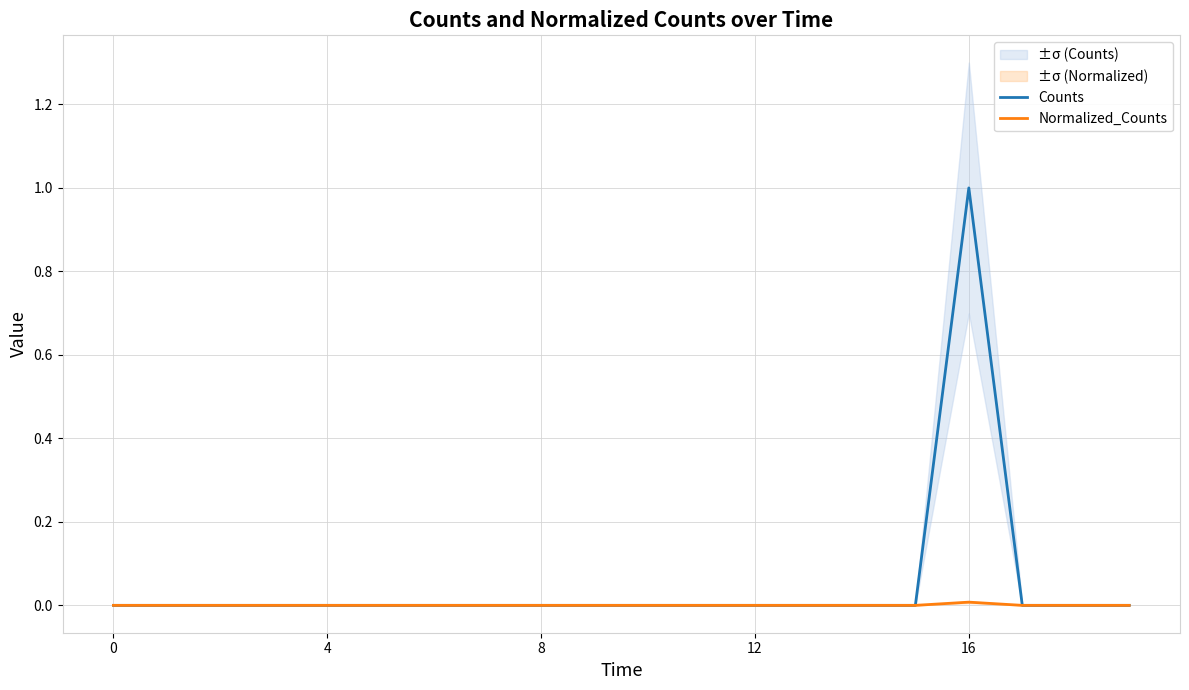

At how many categories does at least one series exceed 0?

1